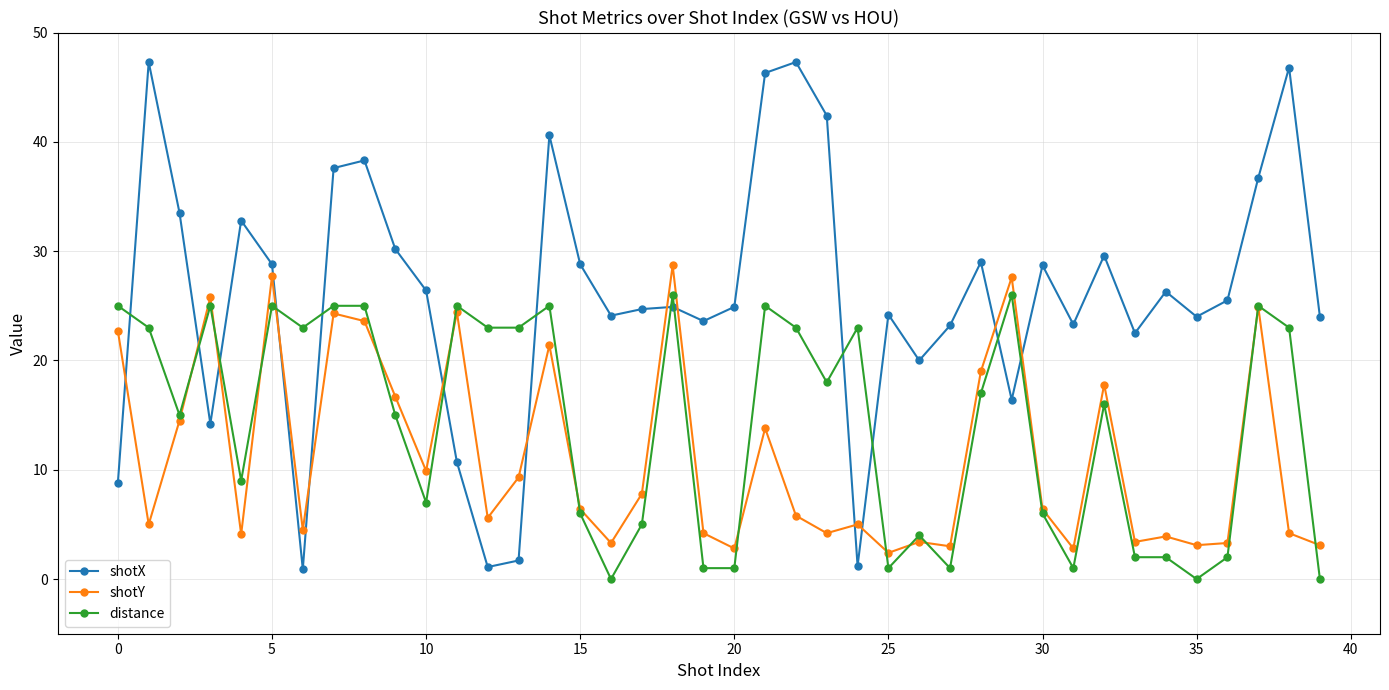

How many intersections are there between shotY and shotX?

13